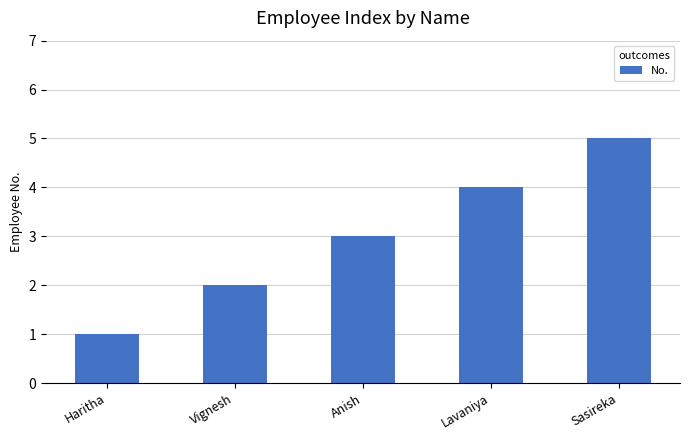

The chart shows a value of 5 at Sasireka. True or false?

True